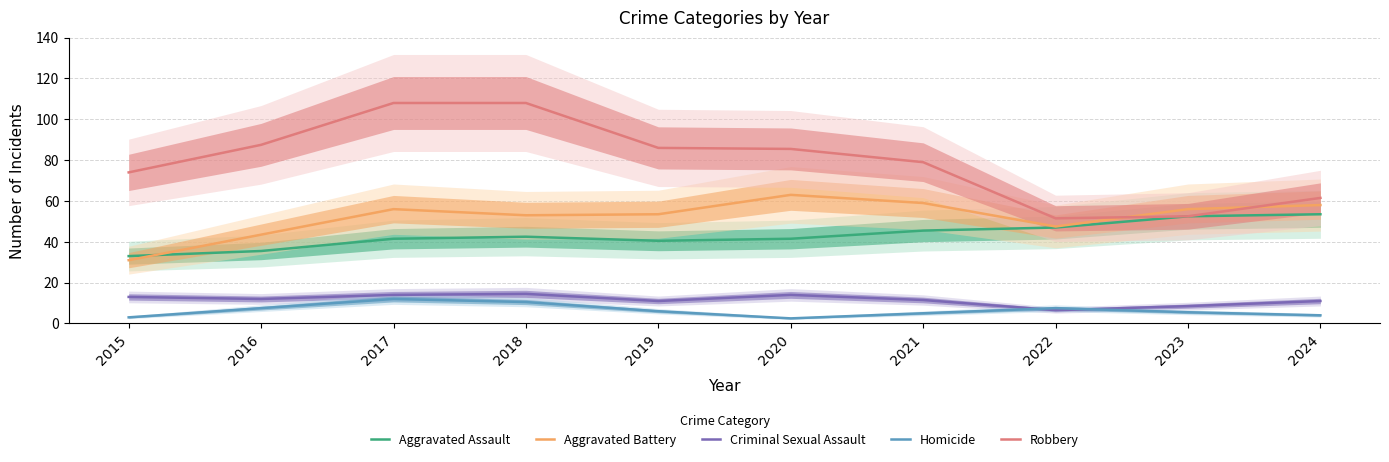

Where do Criminal Sexual Assault and Homicide first cross each other?

2021 and 2022